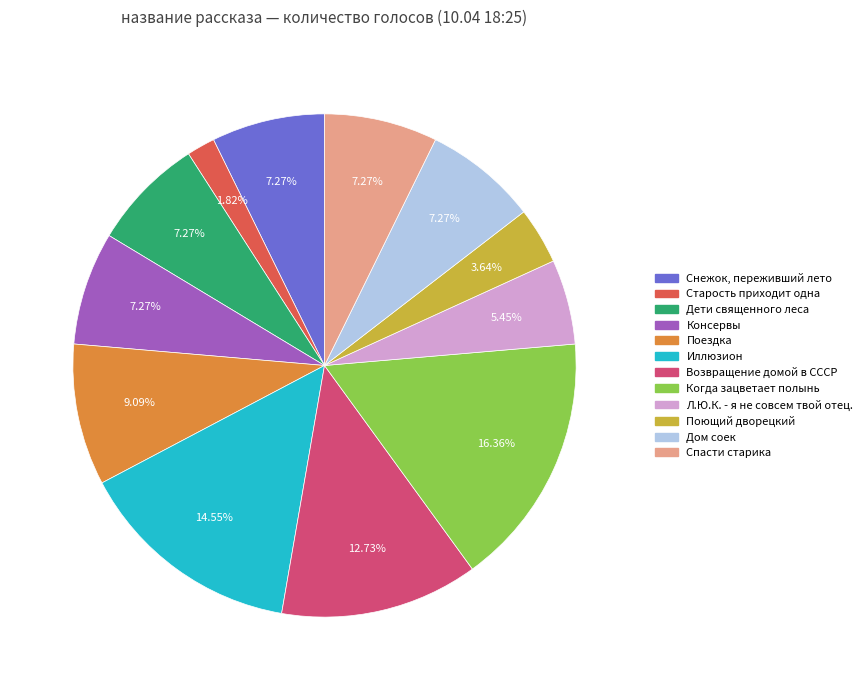

Which slice is the largest?

Когда зацветает полынь